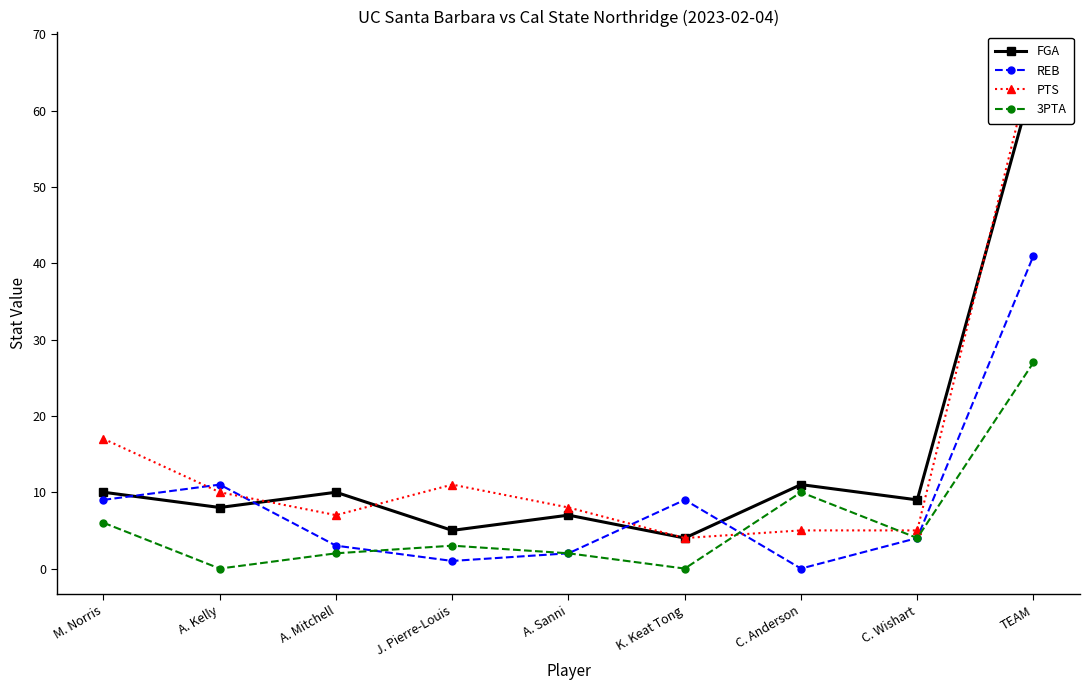

Where does the REB series first go above 4?

M. Norris